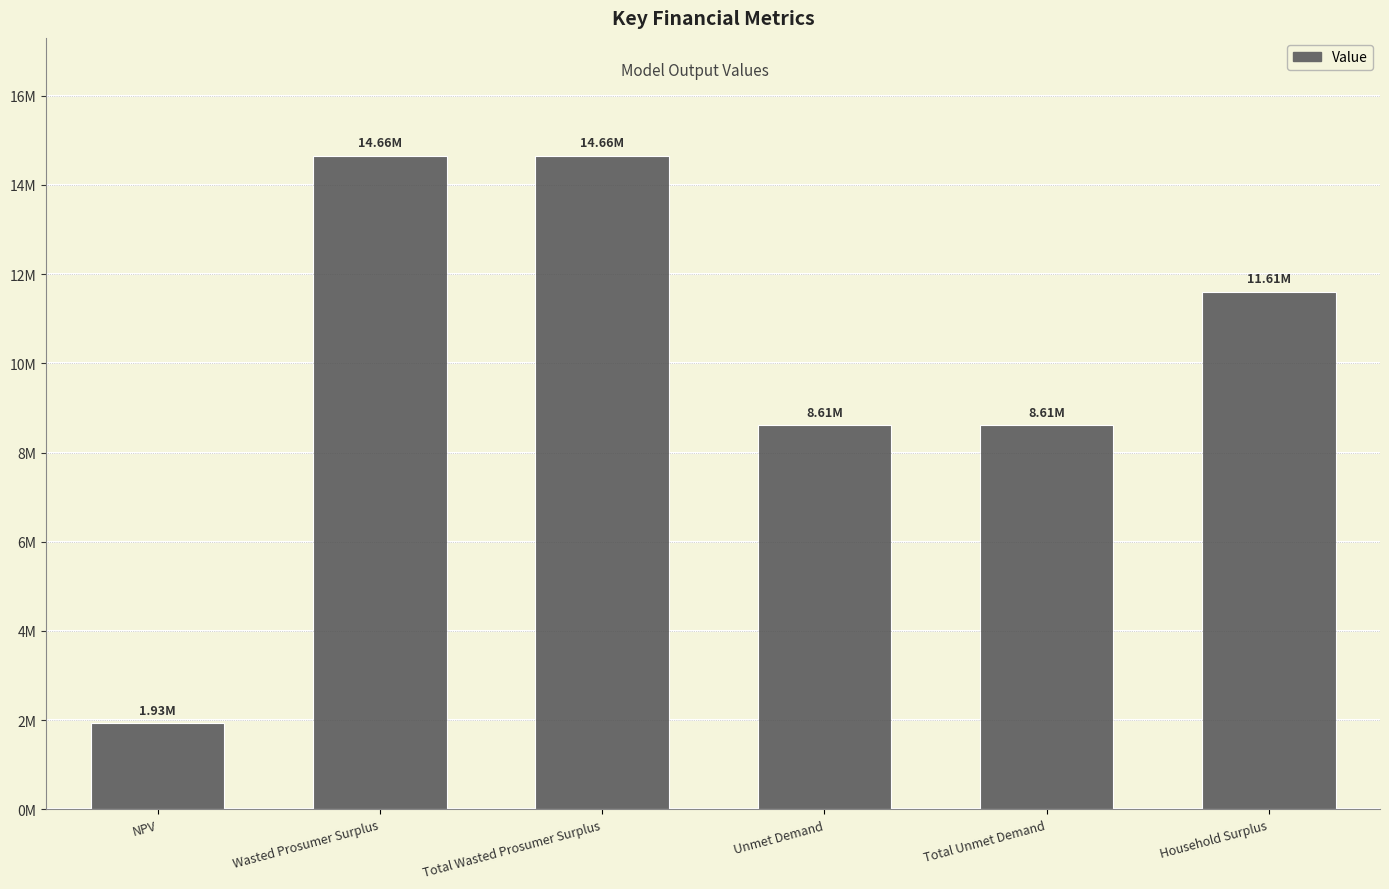

Is it true that the value at Household Surplus is 5937027.6?

False